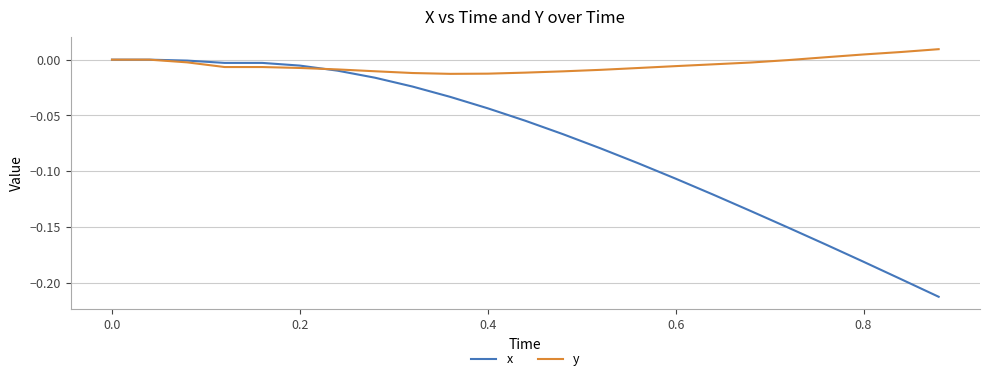

List the series in order of their overall mean, lowest first.

x, y